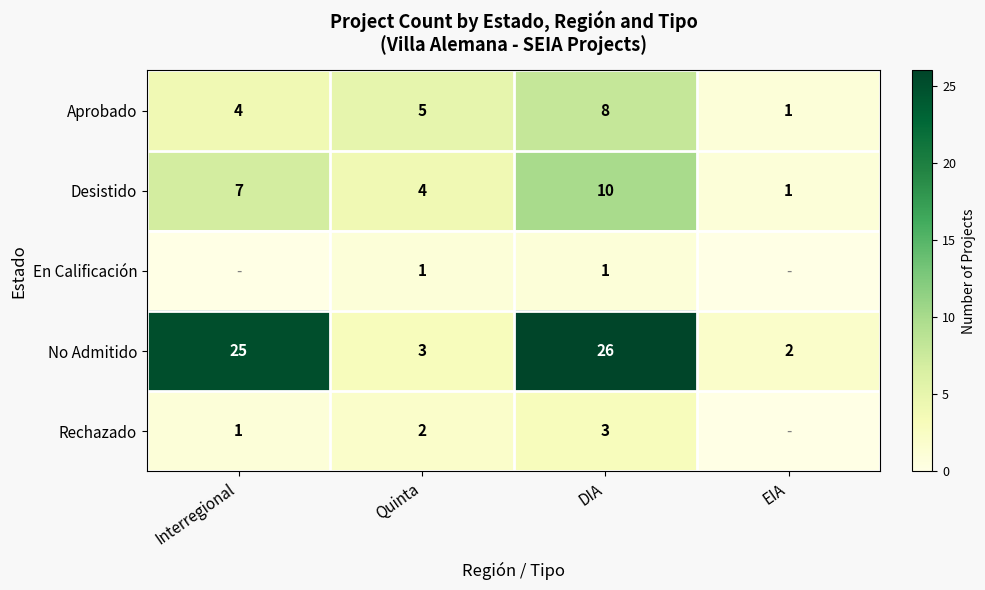

What is the sum of all No Admitido values?

56